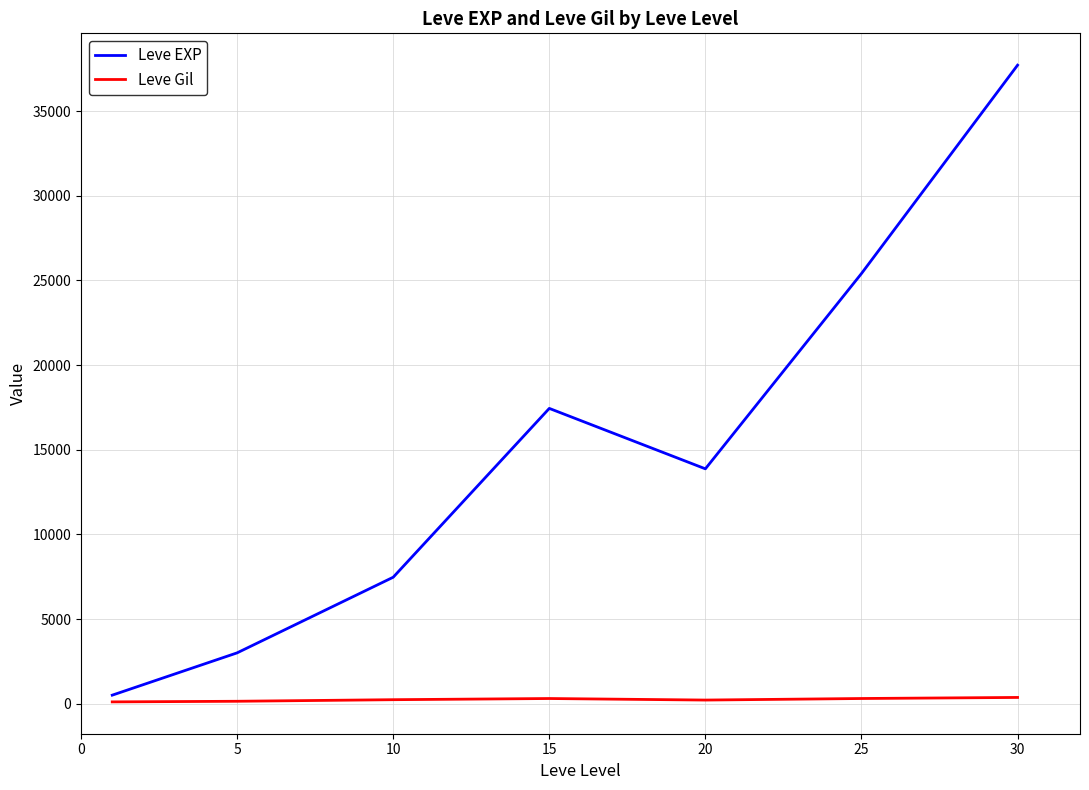

How many values in the Leve EXP series exceed 13876?

4